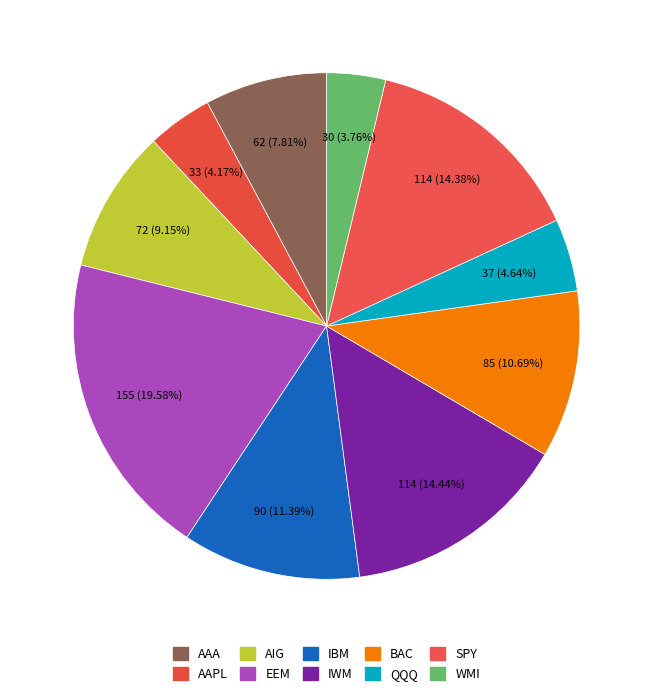

How many segments does this pie chart have?

10